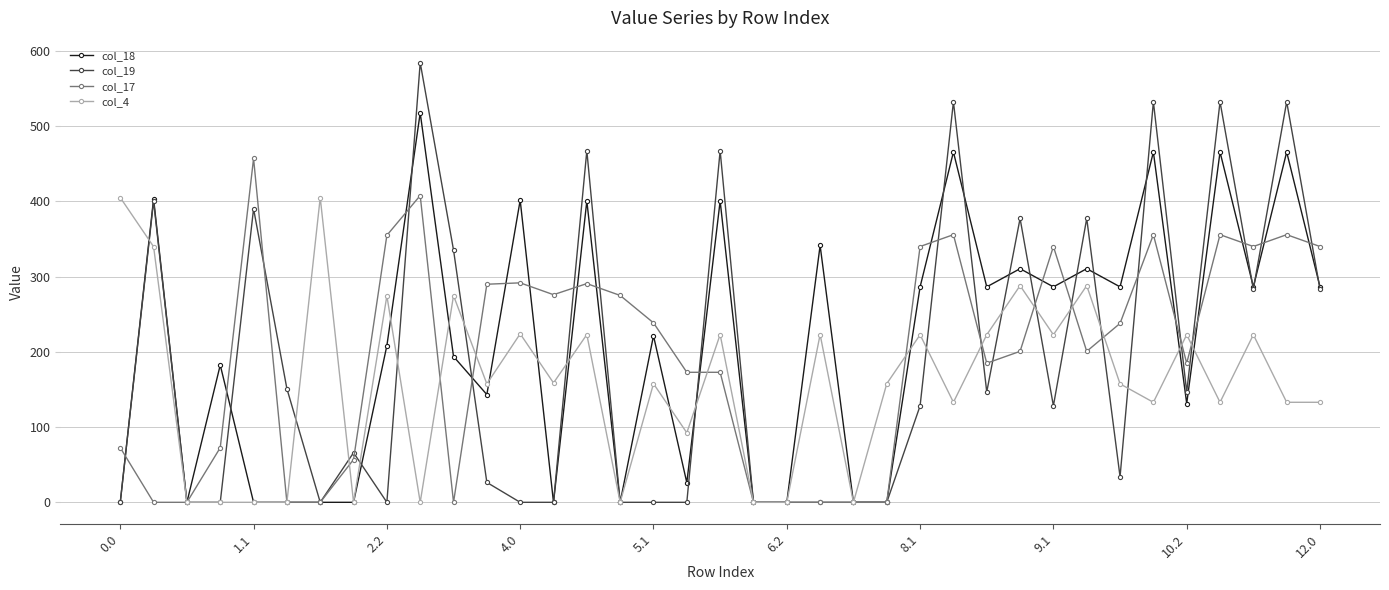

Which series has the largest range (max minus min)?

col_19